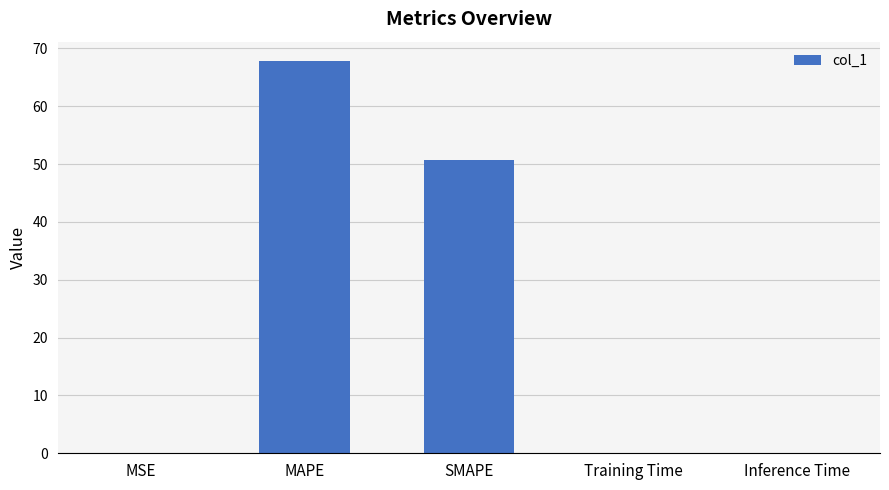

Between Inference Time and MAPE, which is larger?

MAPE